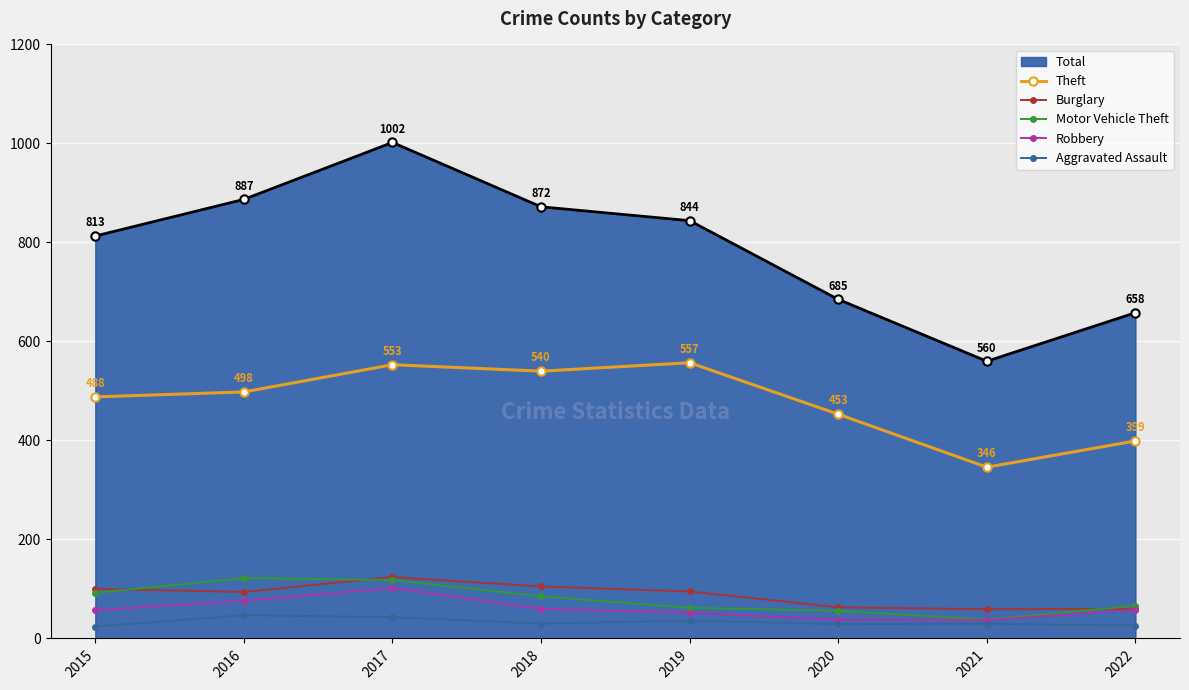

How many lines are shown in the chart?

6